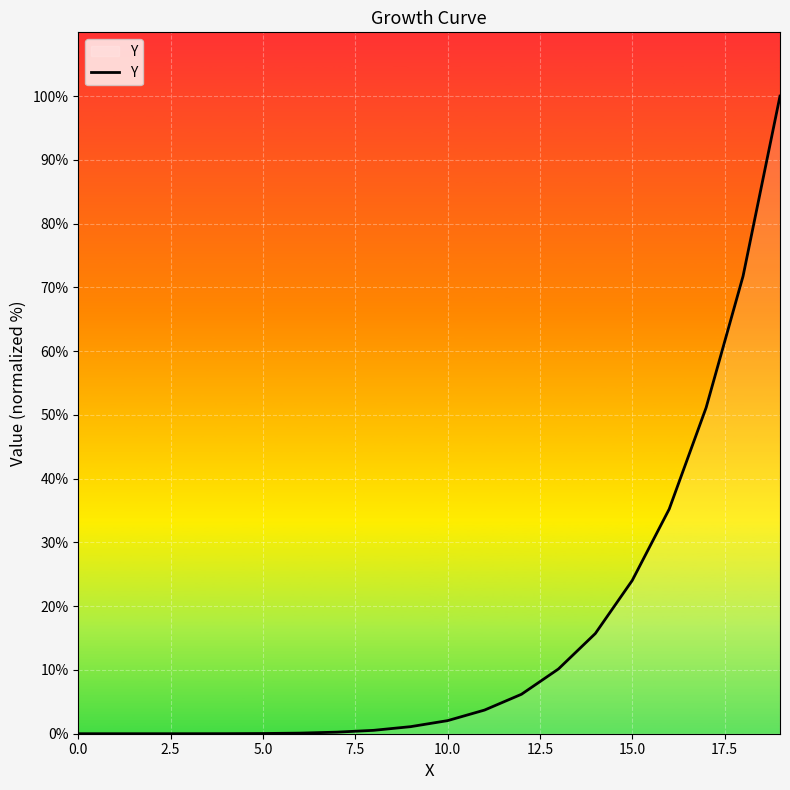

Count the number of categories in the chart.

20